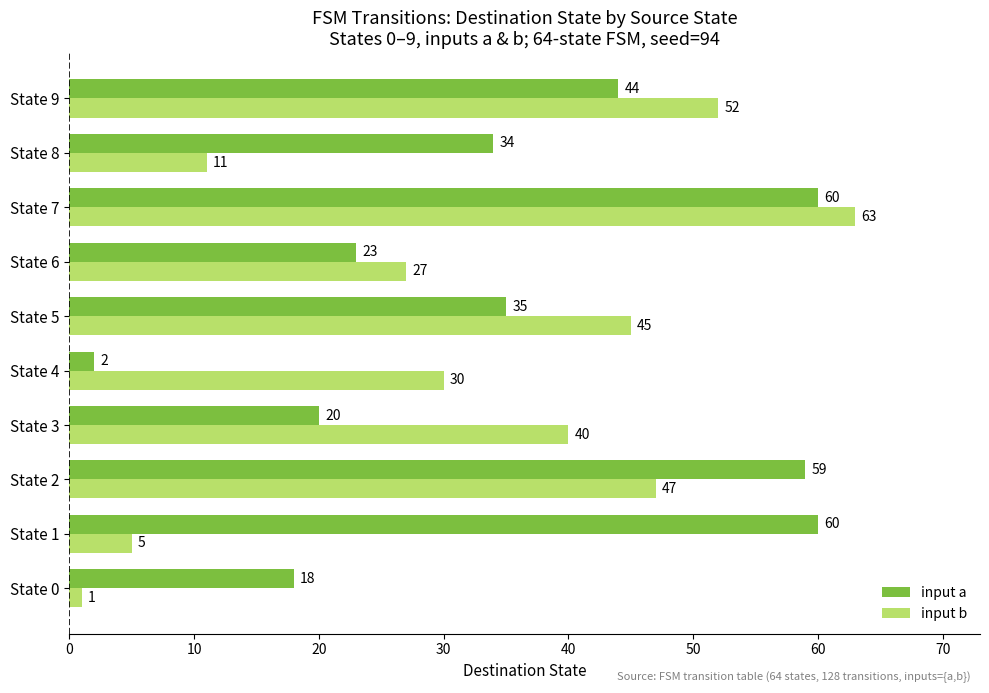

What value does the input a series have at State 2?

59